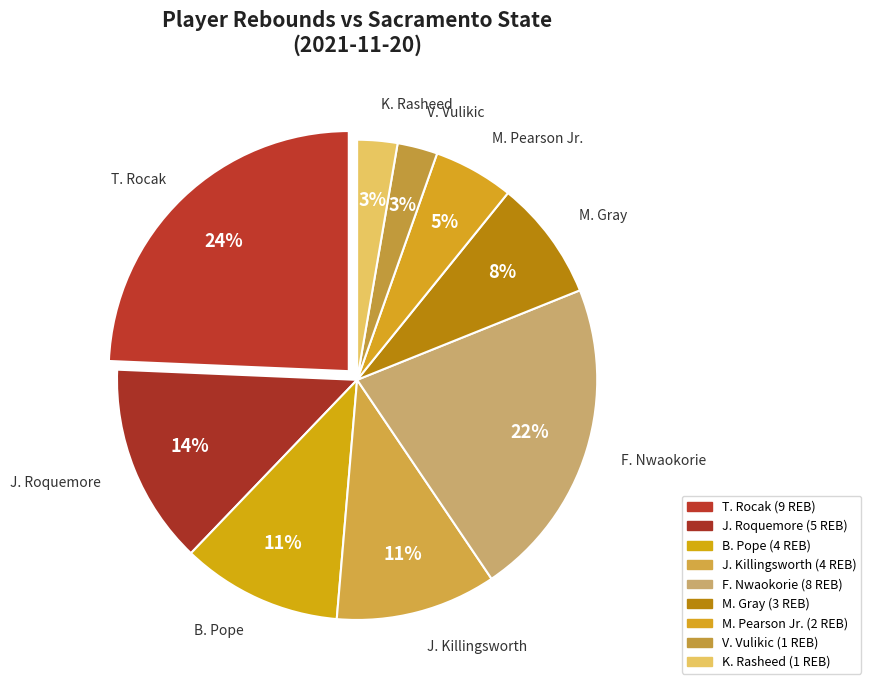

Which category has the biggest portion of the pie?

T. Rocak